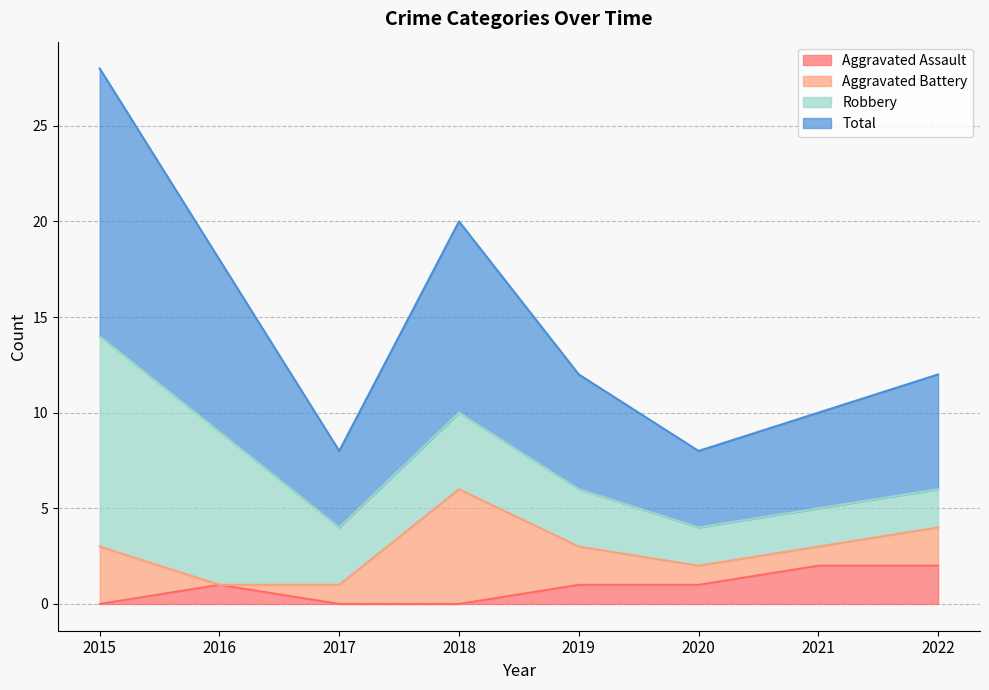

What are all the series names shown in the legend?

Aggravated Assault, Aggravated Battery, Robbery, Total